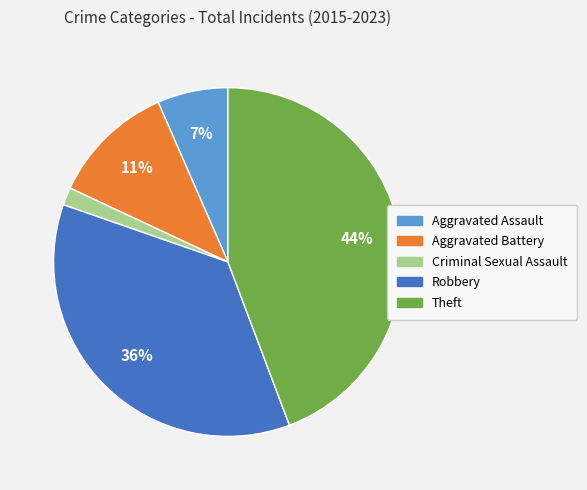

Which category has the biggest portion of the pie?

Theft